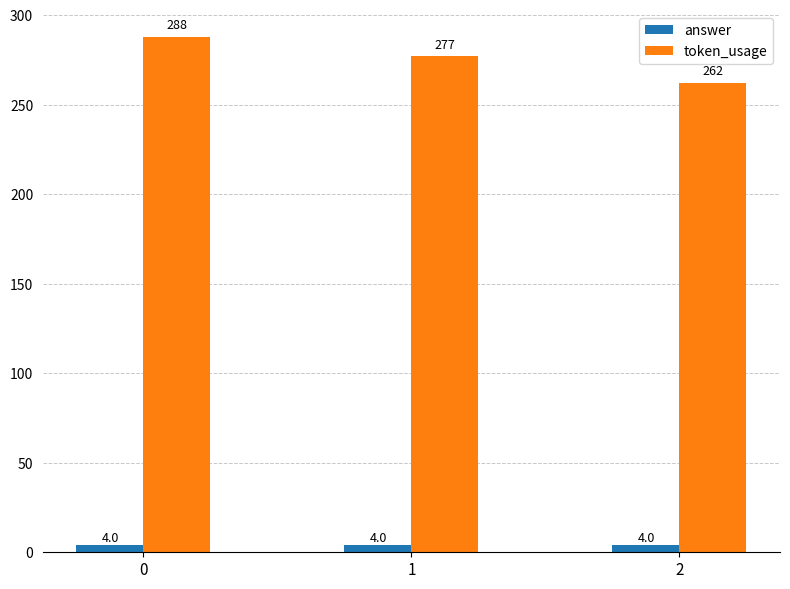

Is it true that token_usage equals 288 at 0?

True